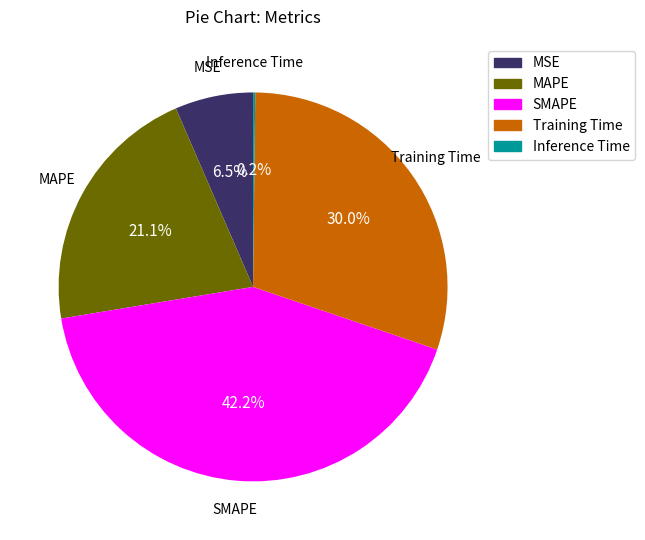

Which has a higher value, SMAPE or MAPE?

SMAPE